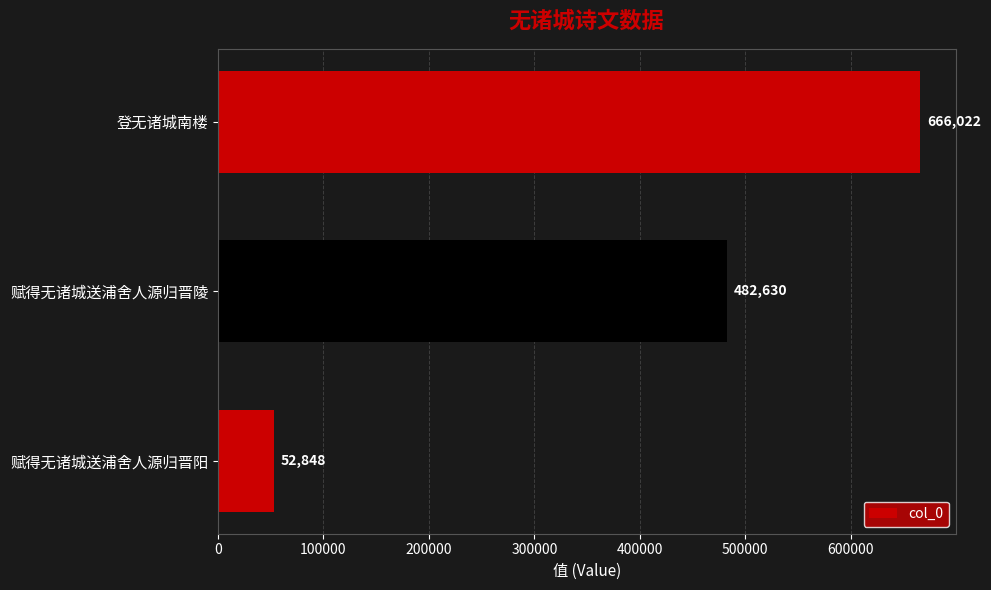

Rank the categories by value from highest to lowest.

登无诸城南楼, 赋得无诸城送浦舍人源归晋陵, 赋得无诸城送浦舍人源归晋阳